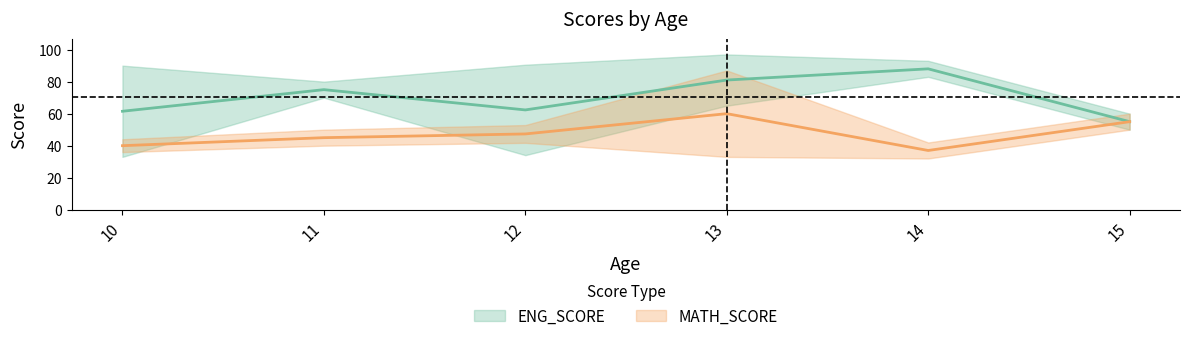

At which category does the chart reach its peak across all series?

13